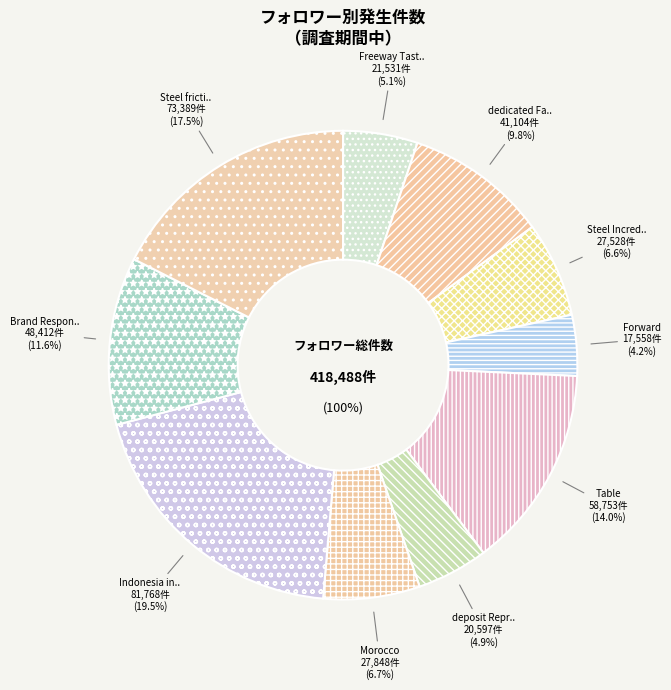

Is it true that Freeway Tasty Alaska is 5% of the pie?

True